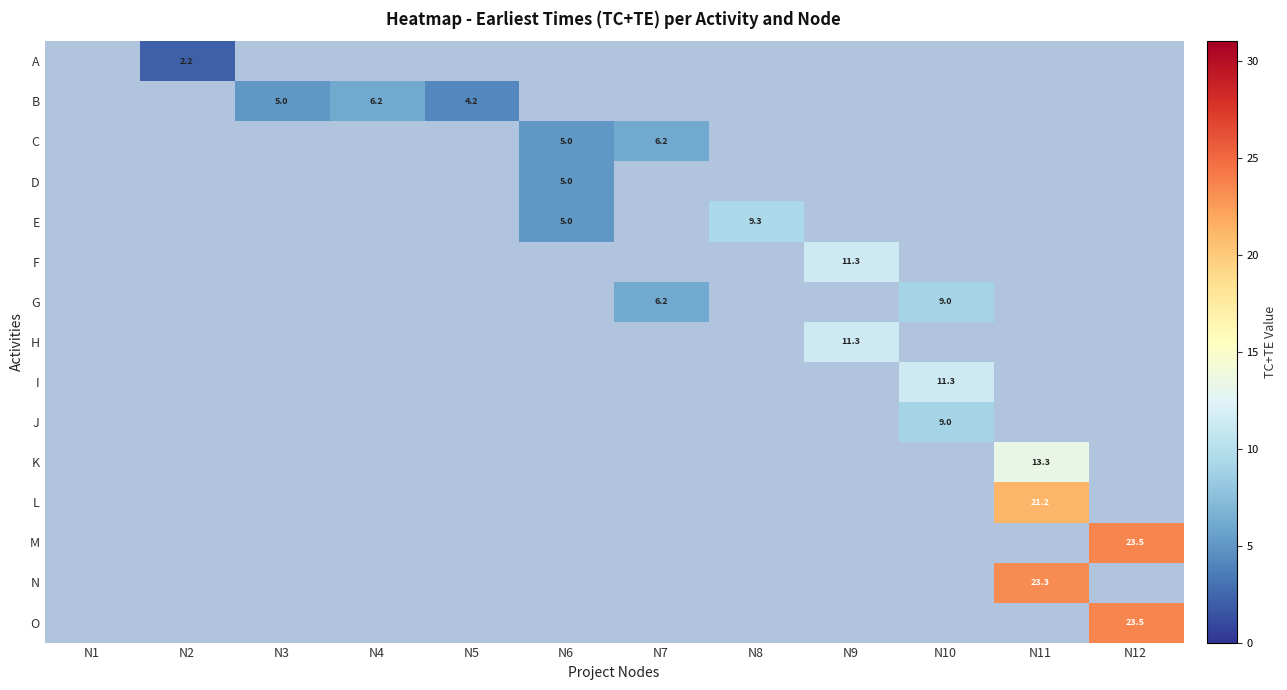

Which series changed the most between N8 and N9?

F